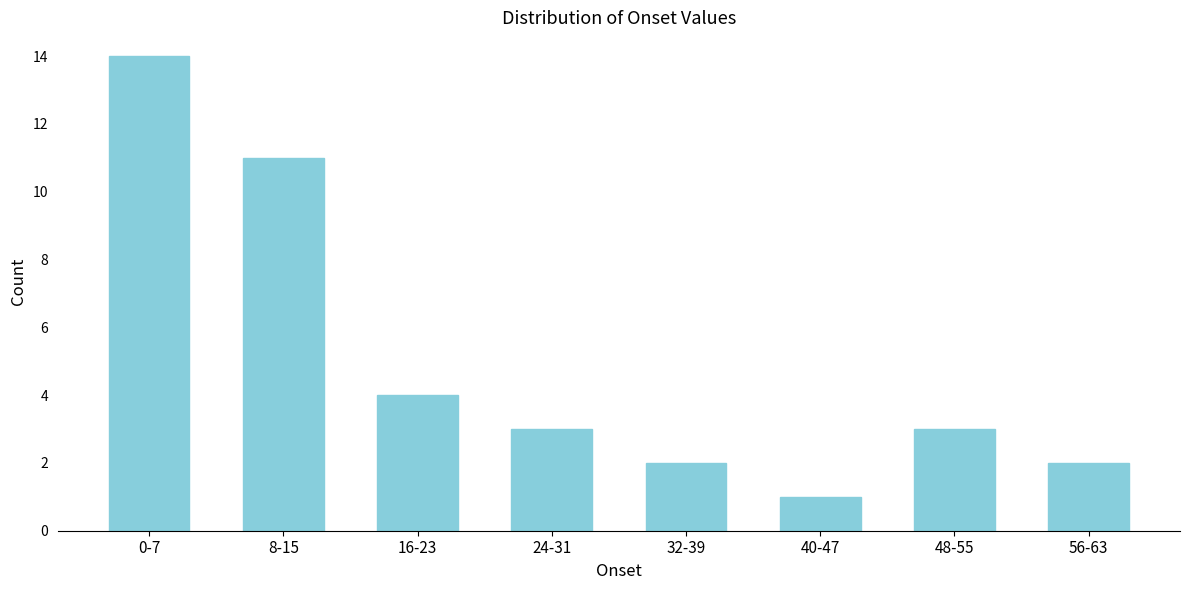

Reading left to right, list all the values displayed in this chart.

0-7=14	8-15=11	16-23=4	24-31=3	32-39=2	40-47=1	48-55=3	56-63=2